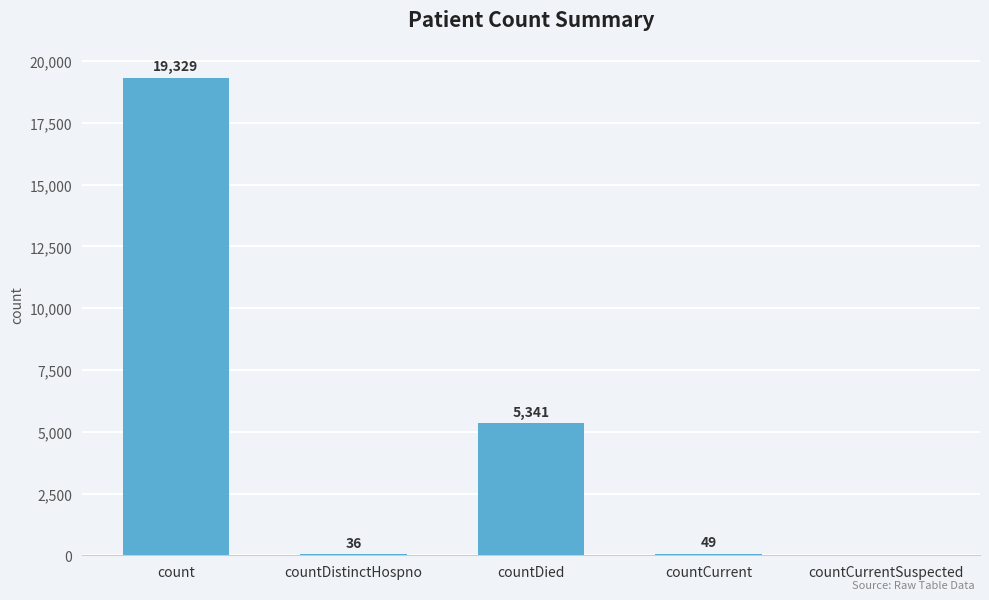

Which has a higher value, countDistinctHospno or countCurrent?

countCurrent